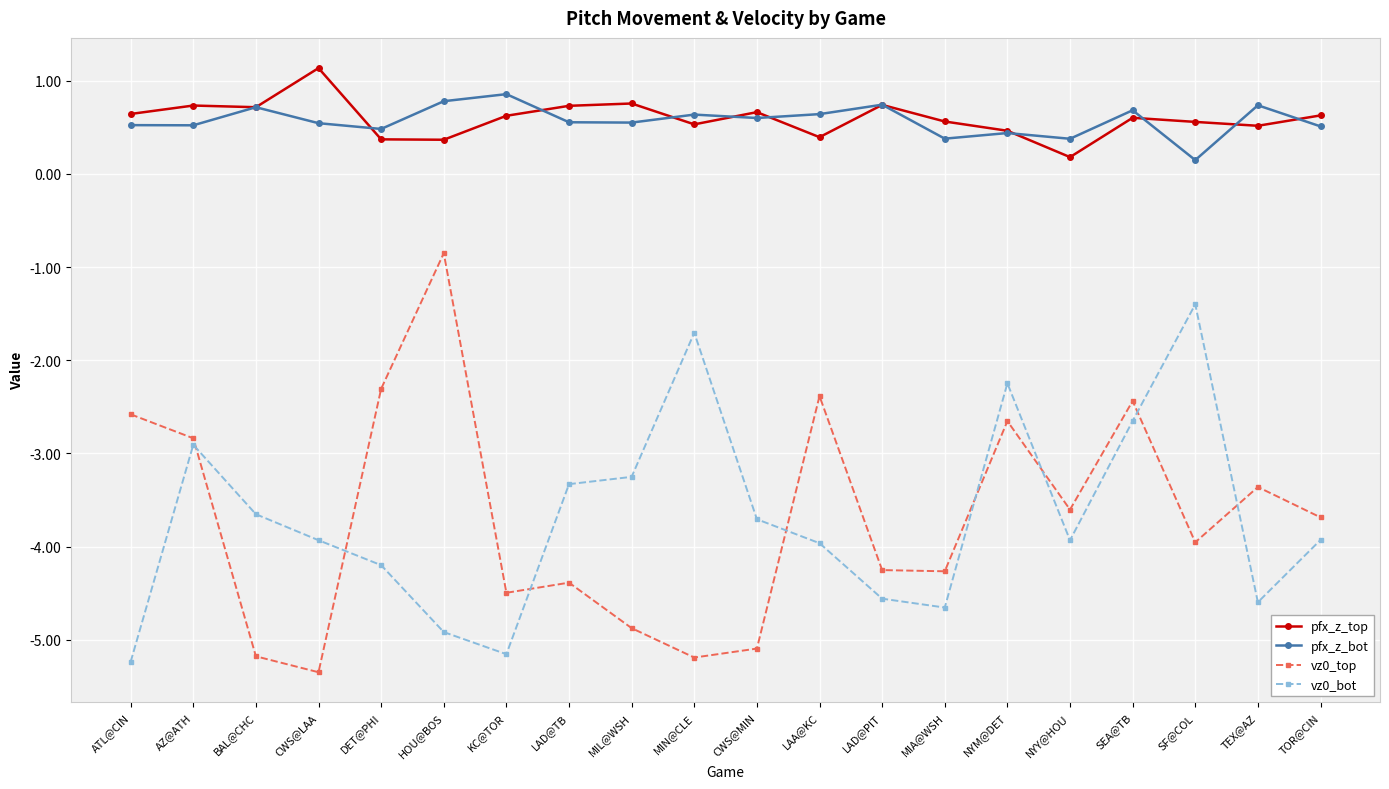

At which label is pfx_z_top closest to 0?

NYY@HOU